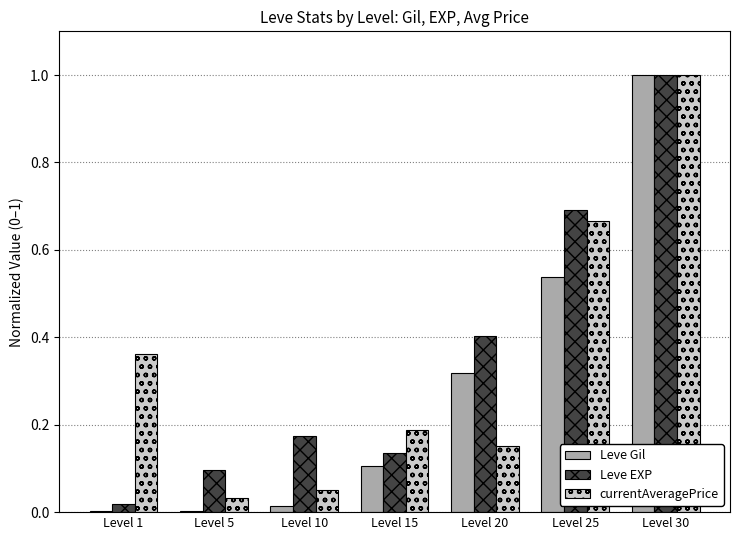

Which series changed the most between Level 1 and Level 10?

currentAveragePrice